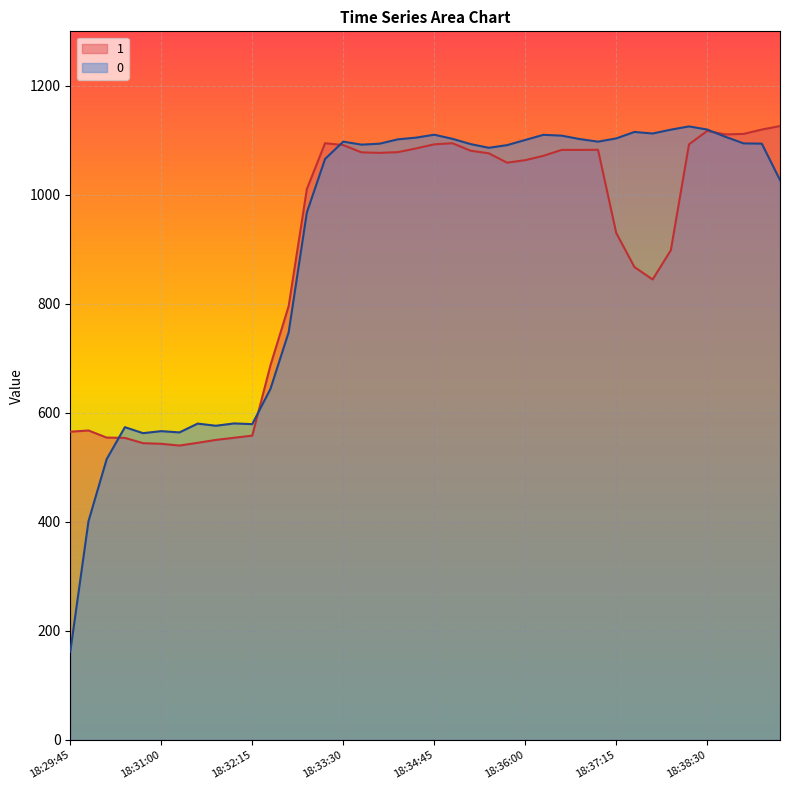

What position from the left is 18:35:30?

24